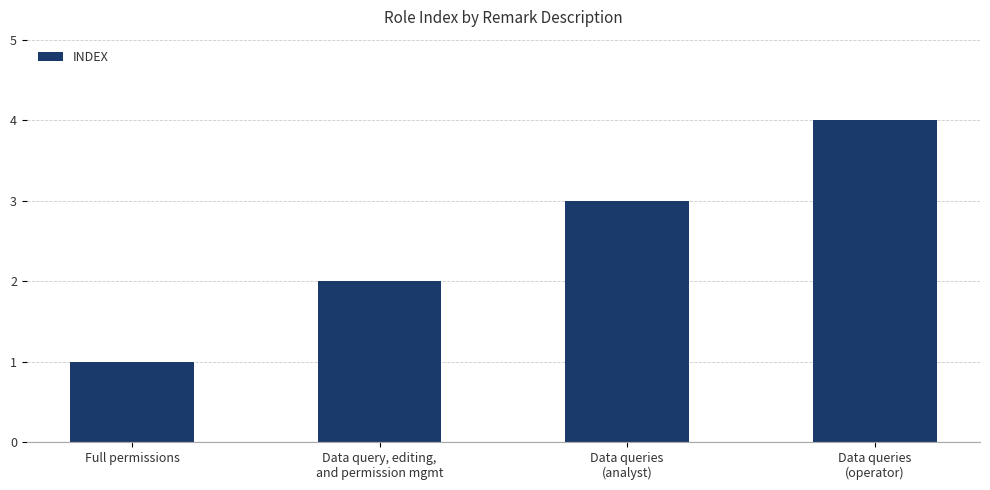

What is the label of the 3rd bar from the right?

Data query, editing,
and permission mgmt